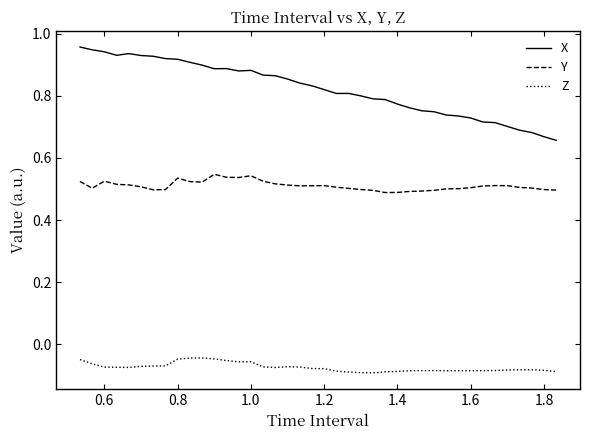

Count the number of categories in the chart.

40